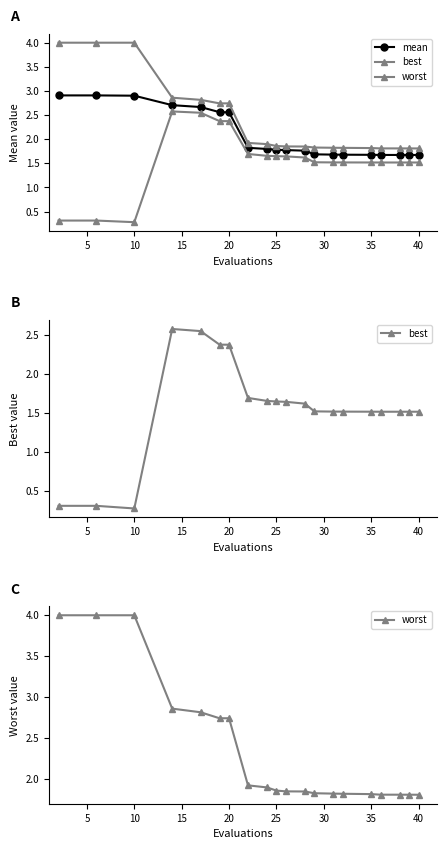

In worst, how many points are lower than both neighbors (excluding endpoints)?

1